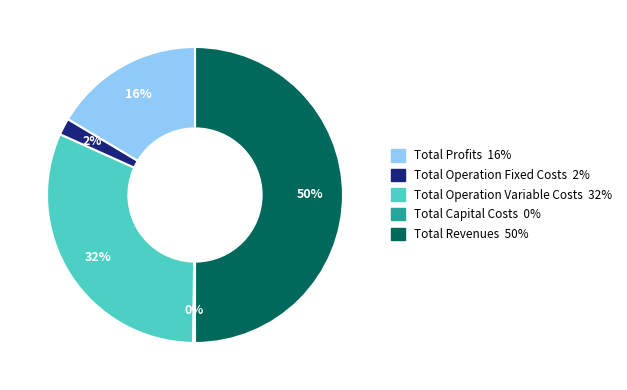

To the nearest percent, what is the difference between the largest and smallest slice percentages?

50%